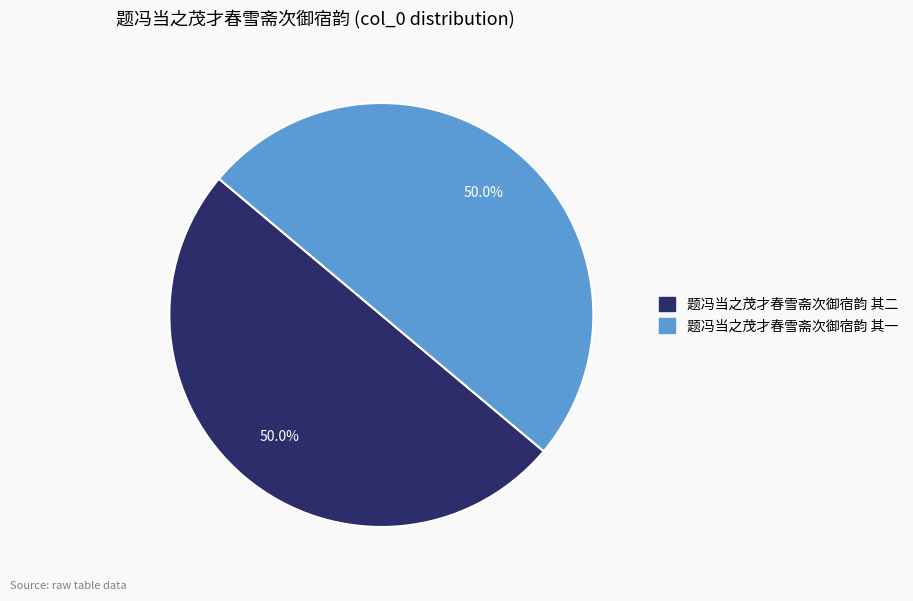

How much of the chart is everything except 题冯当之茂才春雪斋次御宿韵 其二?

50.0%